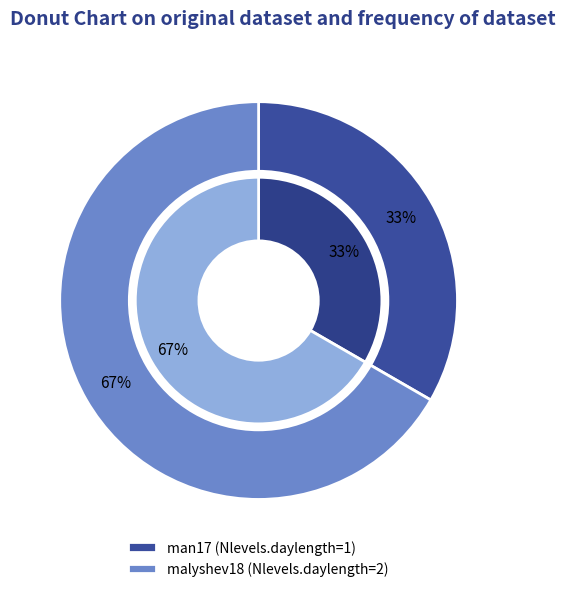

What percentage do malyshev18 and man17 together represent?

100.0%